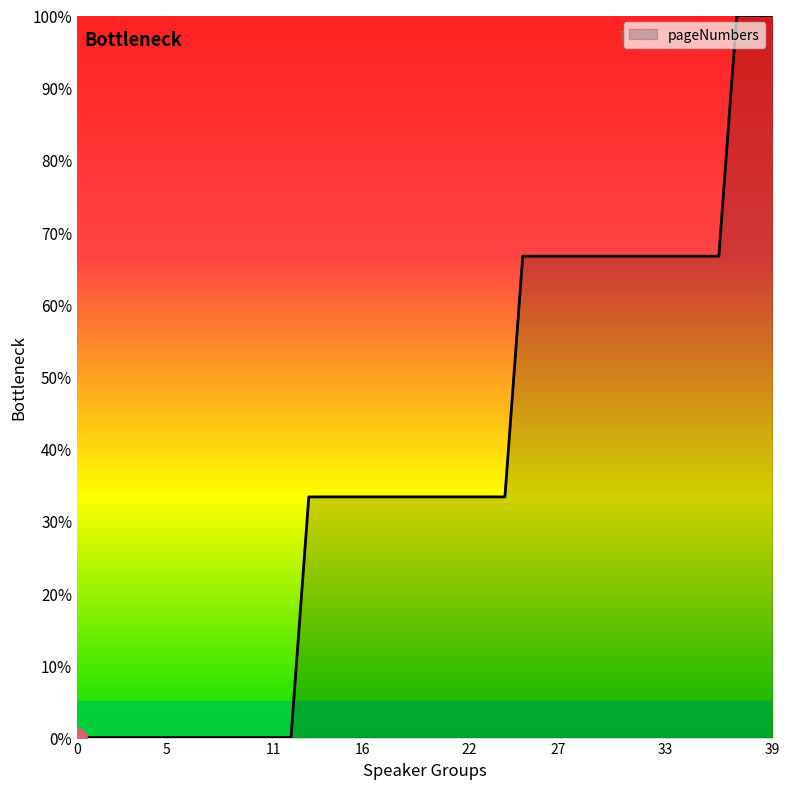

What is the difference between the maximum and minimum values?

100.0